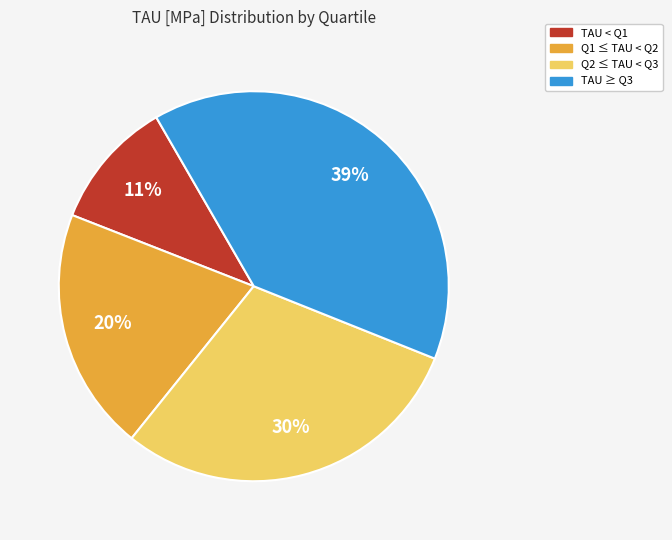

To the nearest percent, what is the average slice percentage?

25%